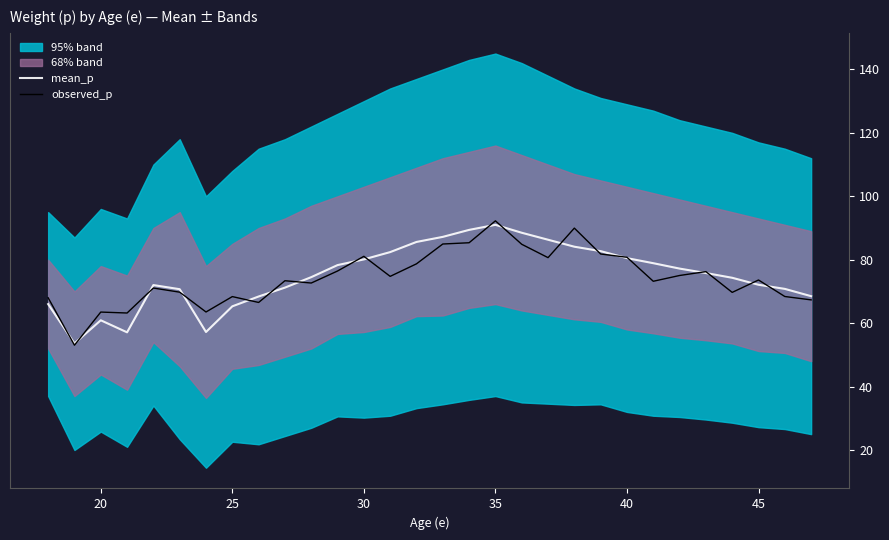

True or false: observed_p has a value of 63.5 at 20.

True